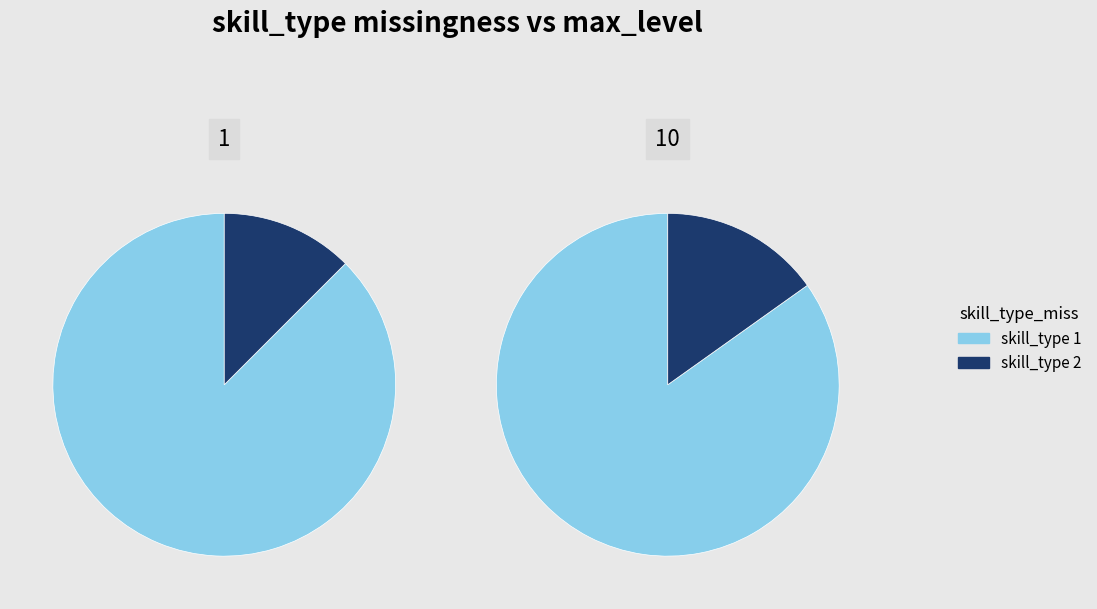

Do skill_type_2 and skill_type_1 together represent more than half of the pie?

Yes